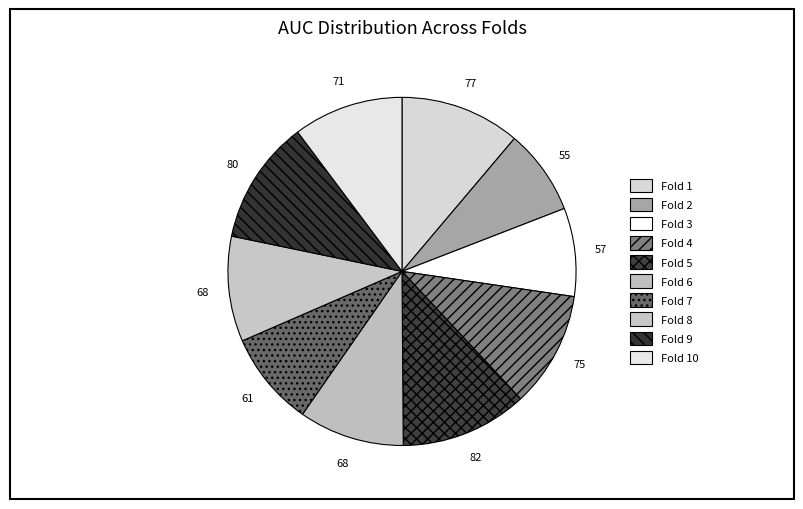

How many slices are in this pie chart?

10